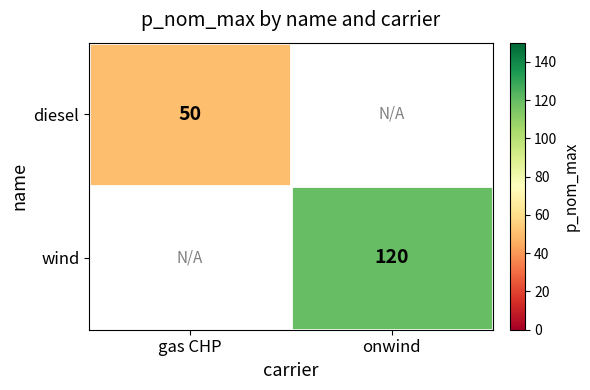

The diesel series shows 87 at gas CHP. True or false?

False